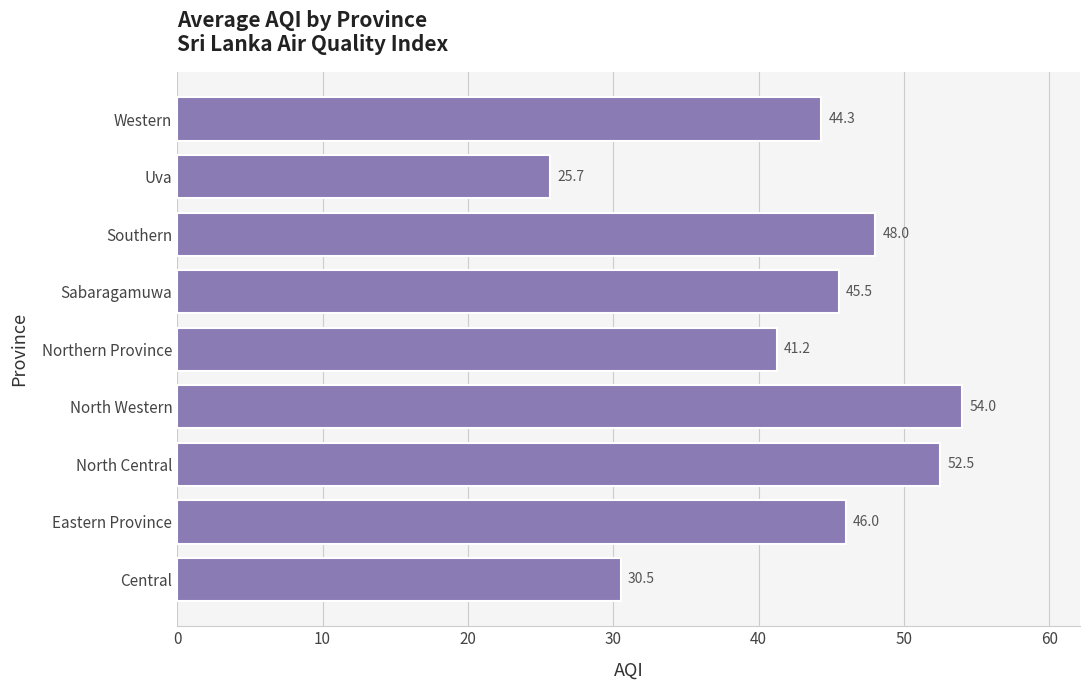

At which label is the value closest to 39?

Northern Province